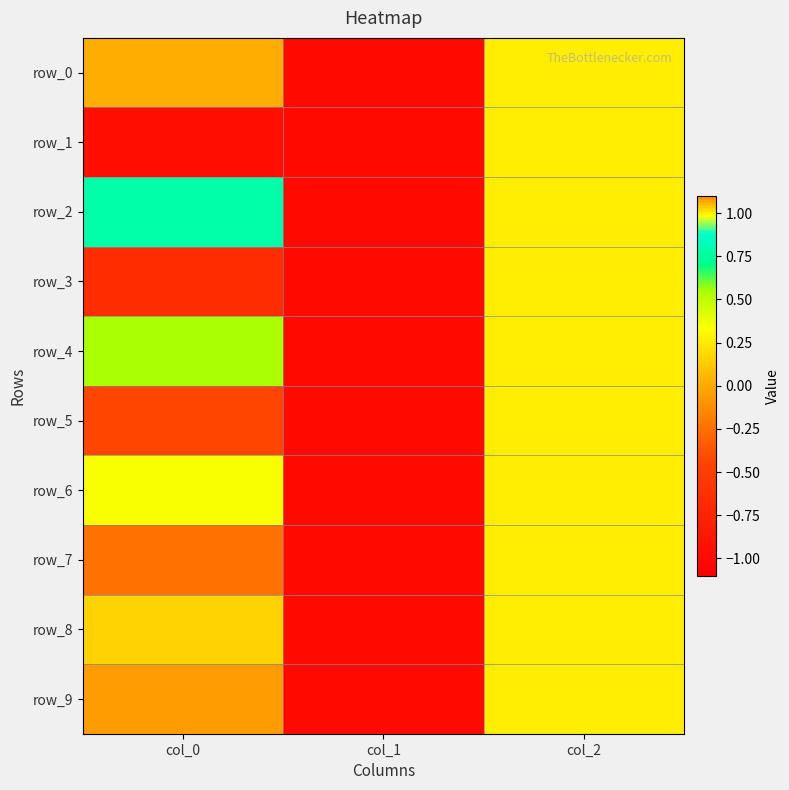

Where does the row_2 series first go above 0?

col_0